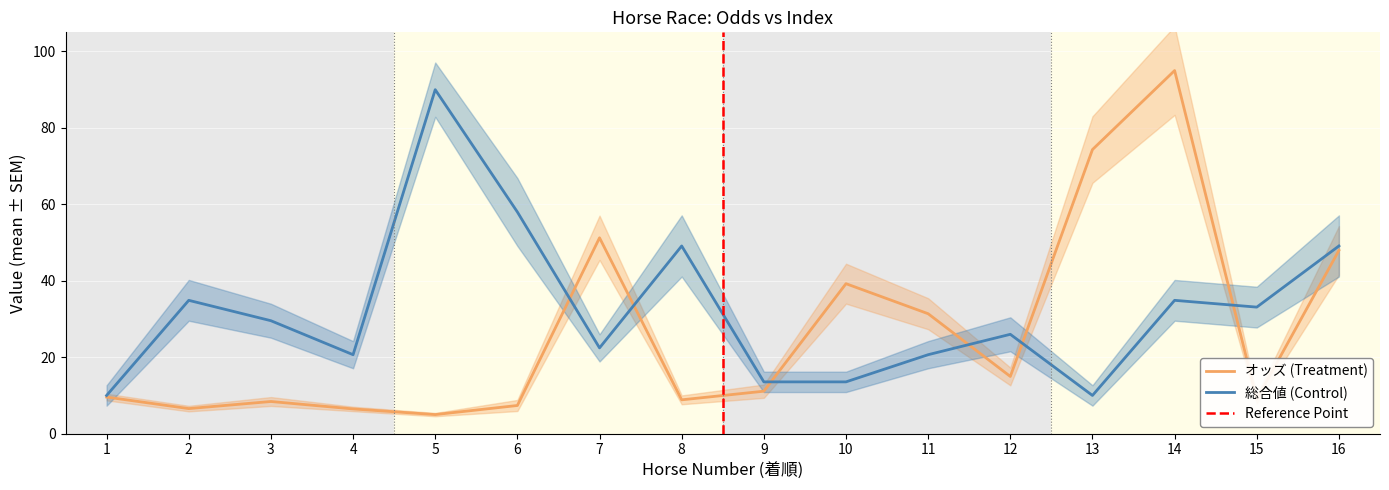

How many interior local valleys does the オッズ (Treatment) series have?

5